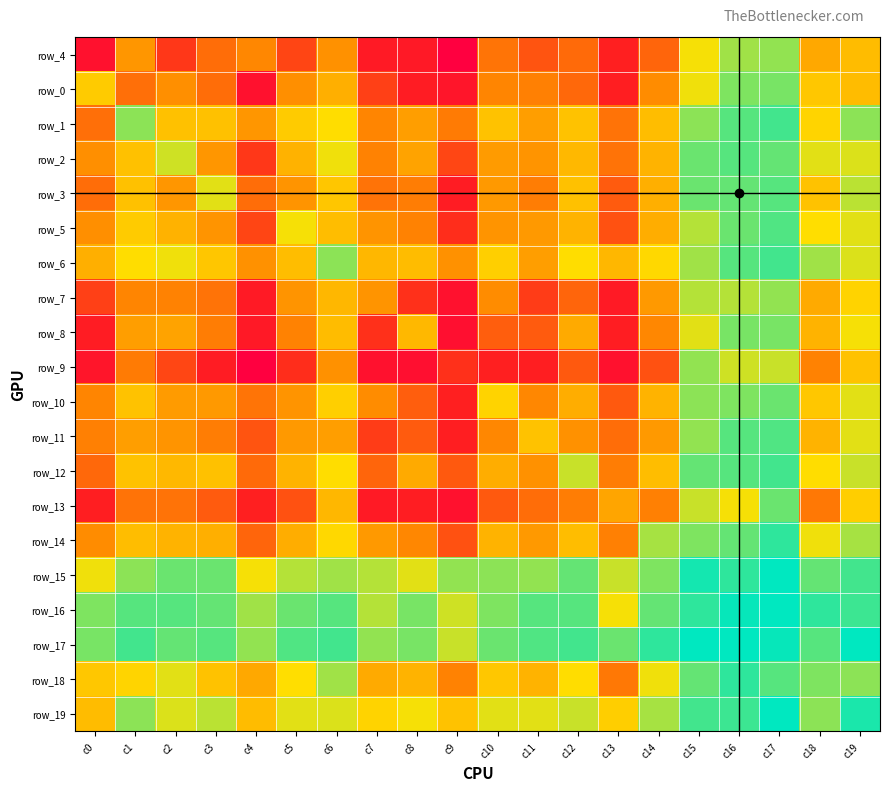

How many data points does each series have?

20